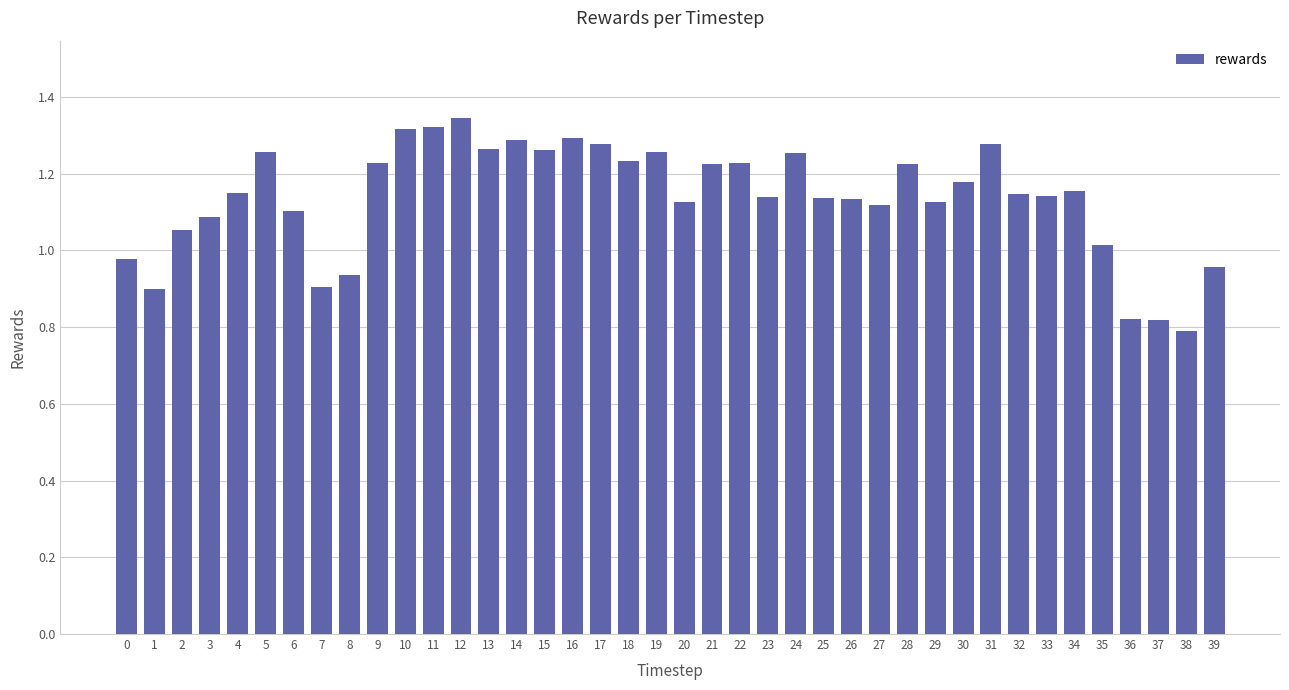

What is the difference between the second highest and second lowest values?

0.5